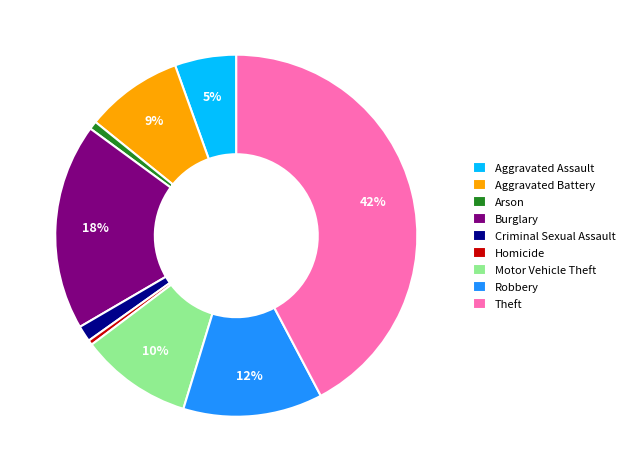

Does Motor Vehicle Theft account for over 50% of the chart?

No